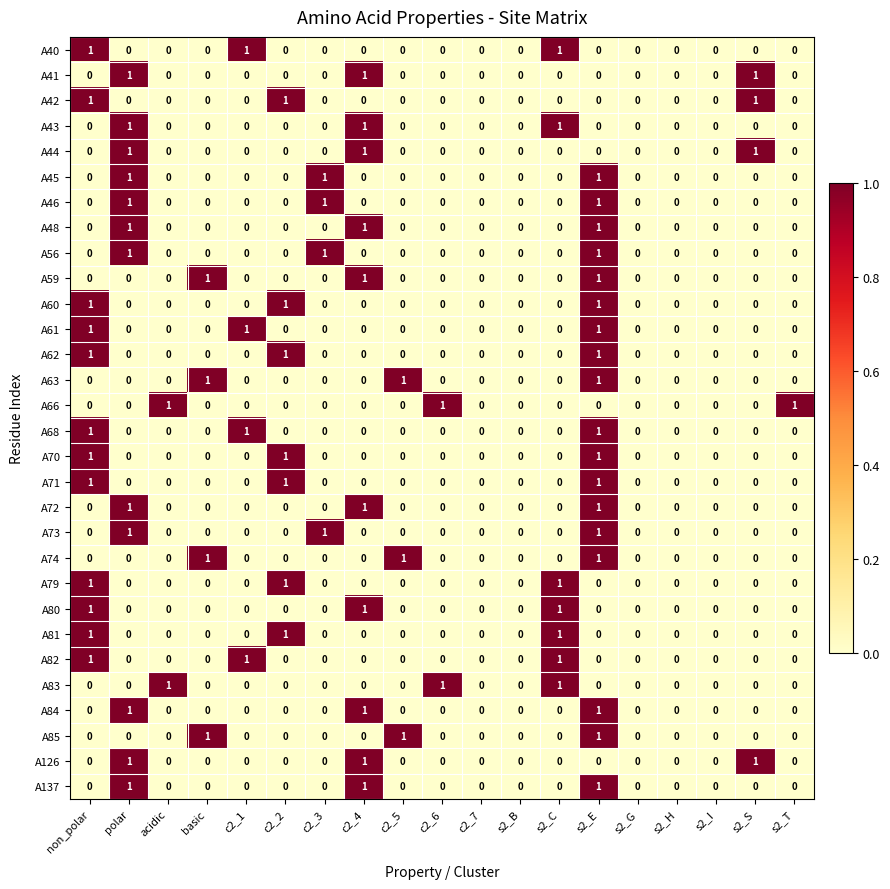

The A68 series shows 0 at basic. True or false?

True